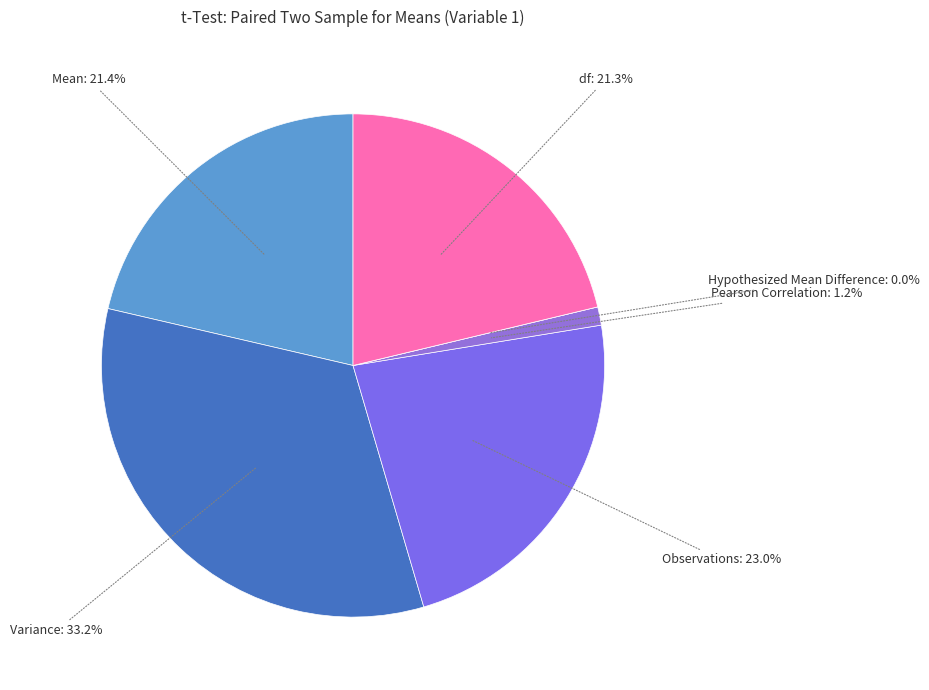

Count the number of slices in the pie.

6